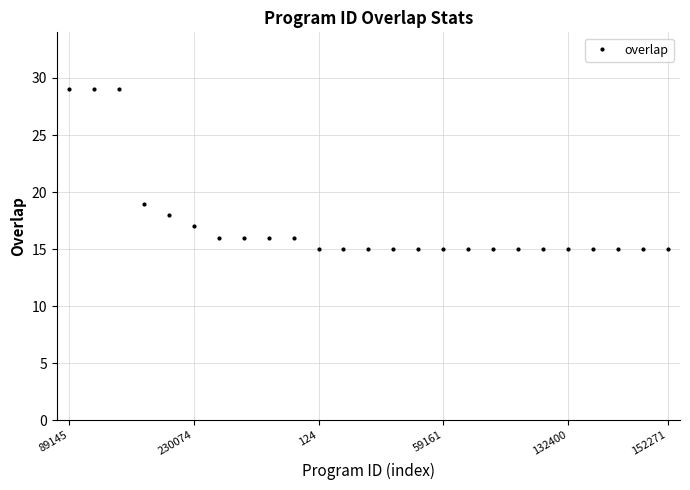

What is the average value?

17